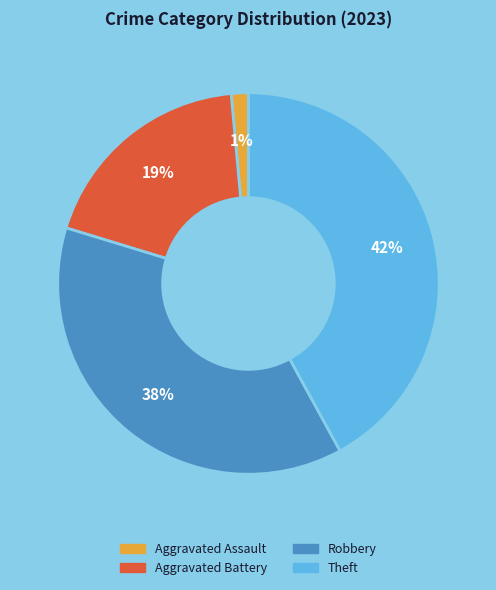

To the nearest percent, what is the average slice percentage?

25%